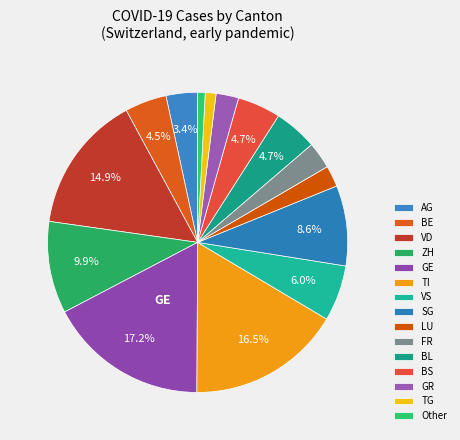

How many segments does this pie chart have?

15